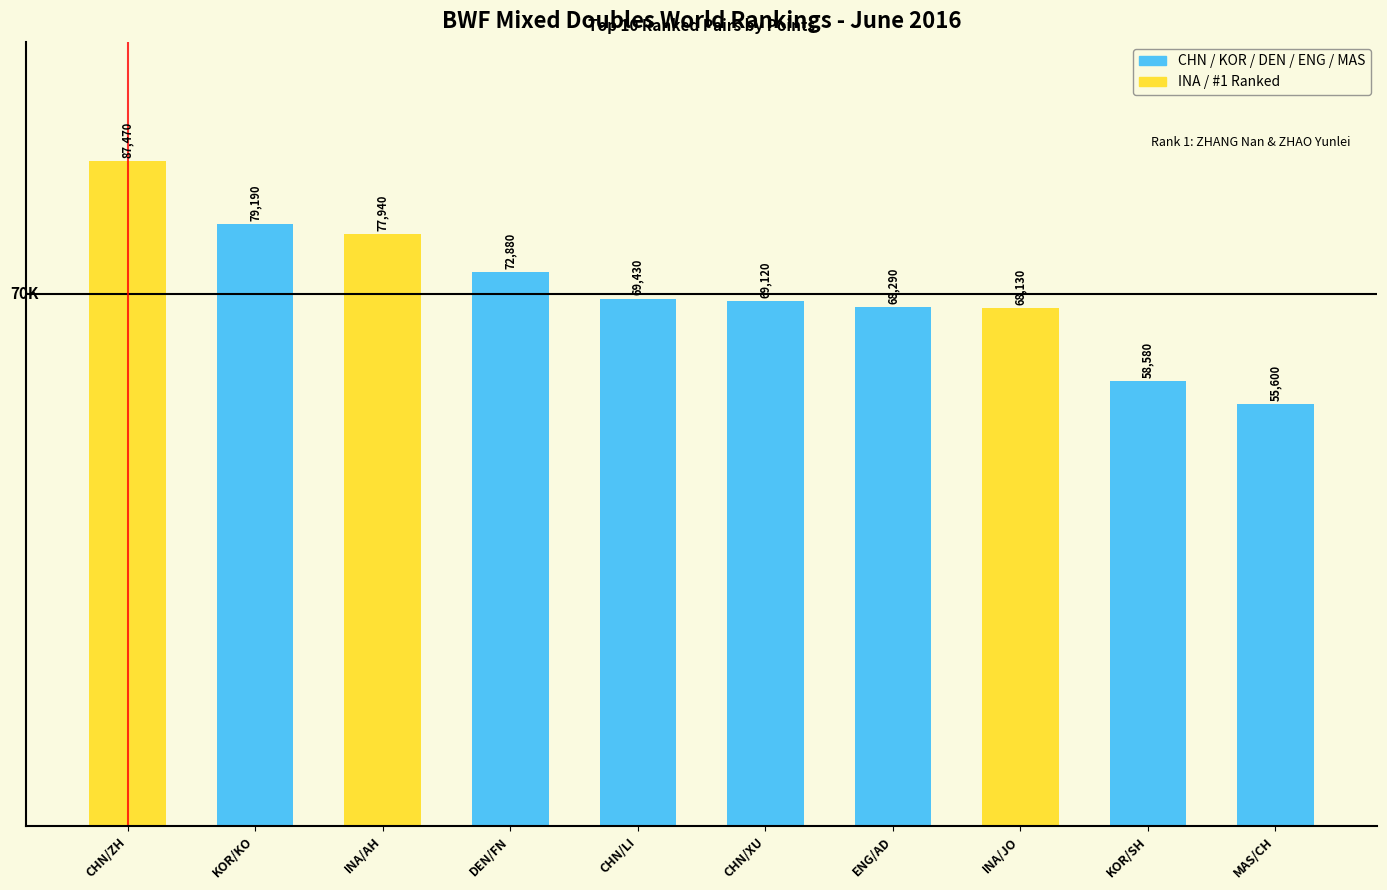

Reading left to right, extract all data points from this chart.

87470	79190	77940	72880	69430	69120	68290	68130	58580	55600